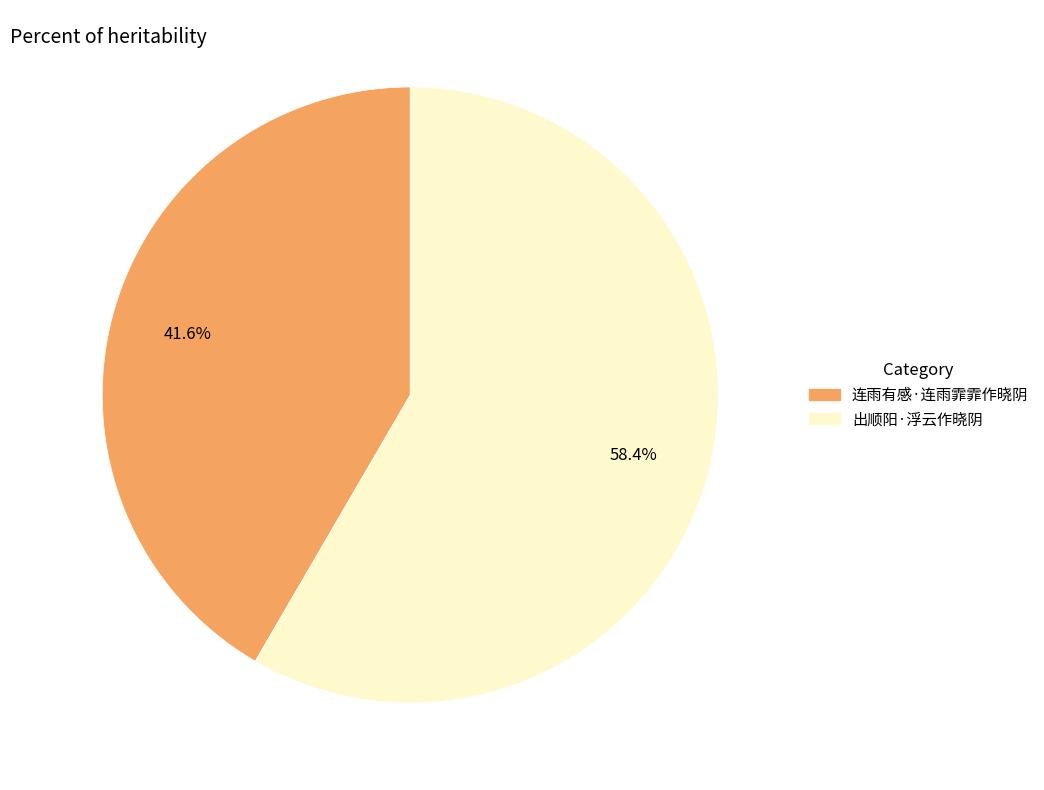

To the nearest percent, what is the combined percentage of 出顺阳·浮云作晓阴 and 连雨有感·连雨霏霏作晓阴?

100%